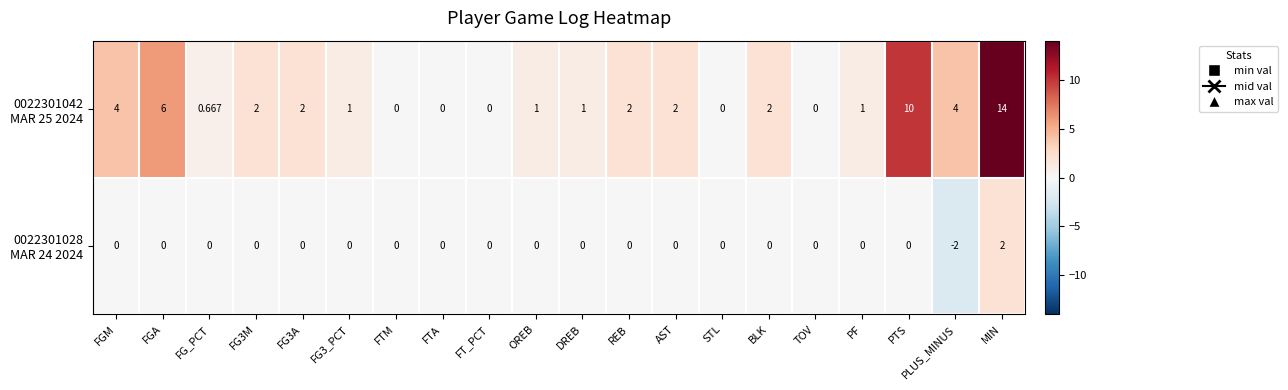

What is the spread (max minus min) of values at FG3_PCT?

1.0